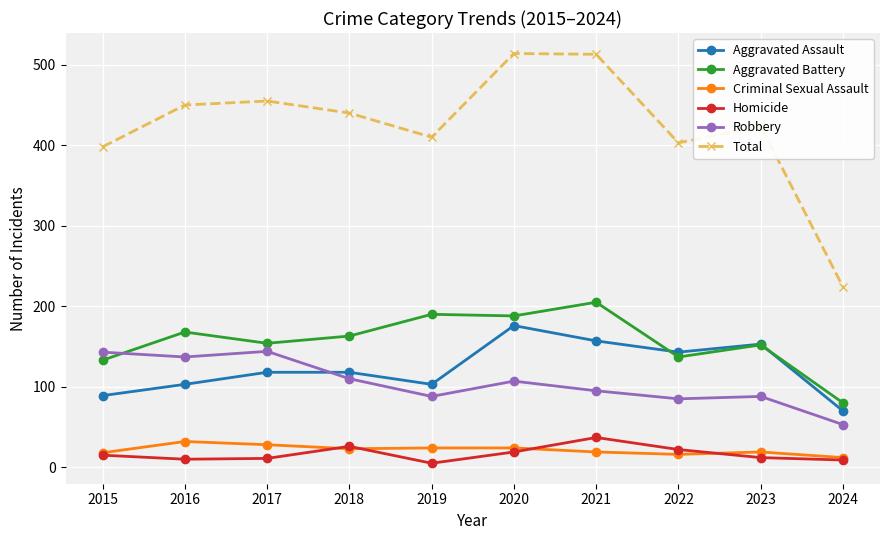

Which series has the largest total across all categories?

Total